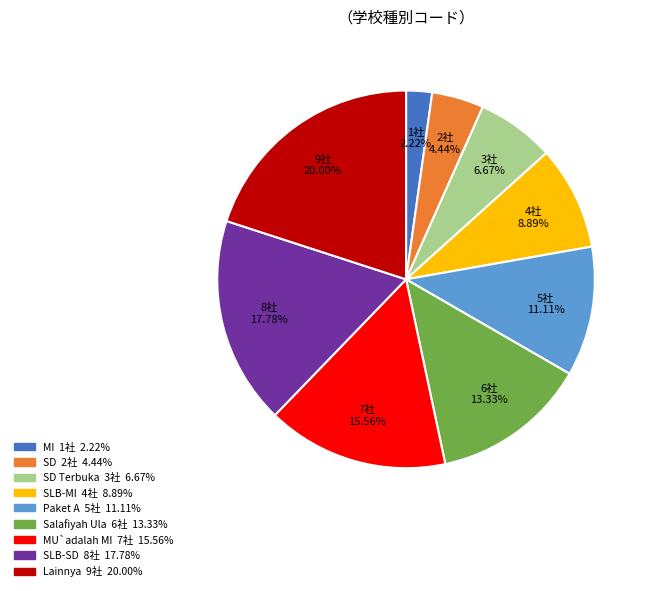

Is there a majority slice in this chart?

No